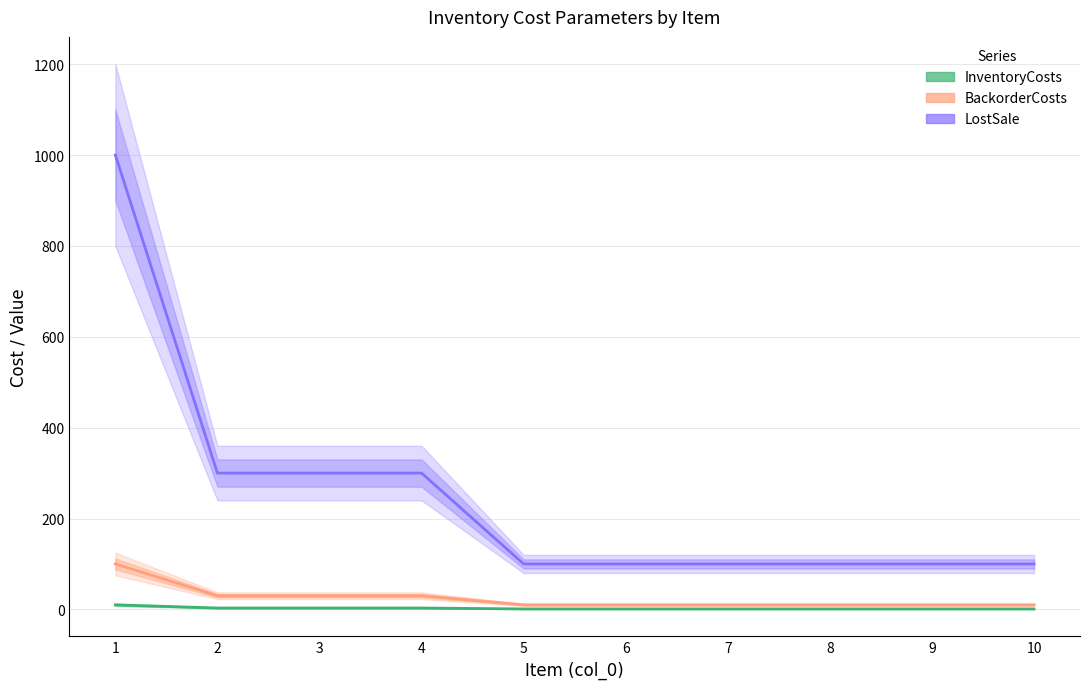

What is the total value across all series at 8?

111